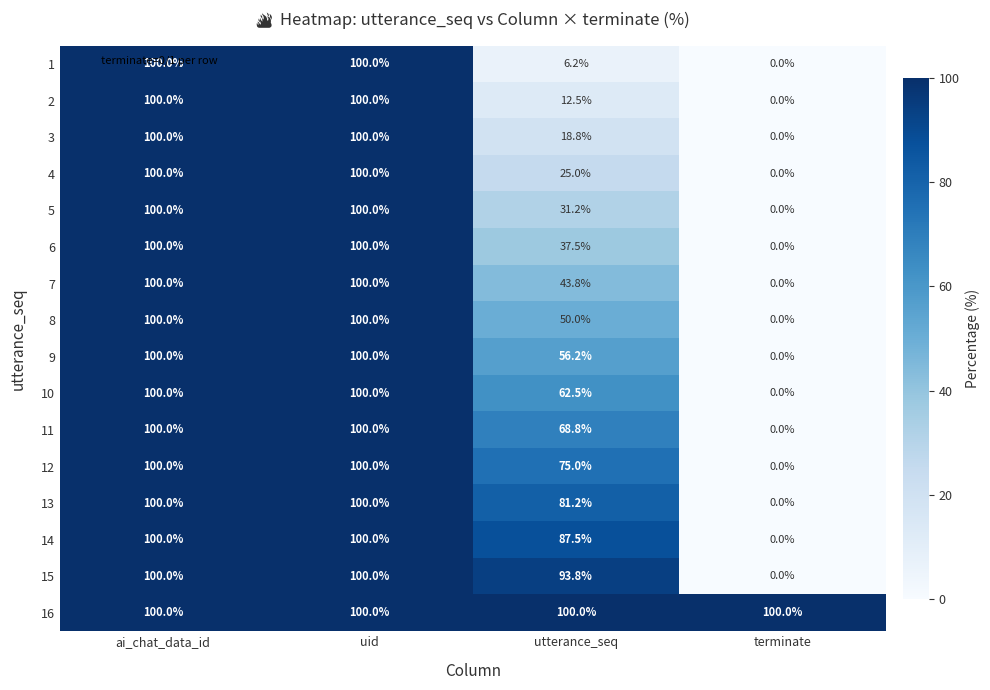

At which label is 4 closest to 50?

utterance_seq